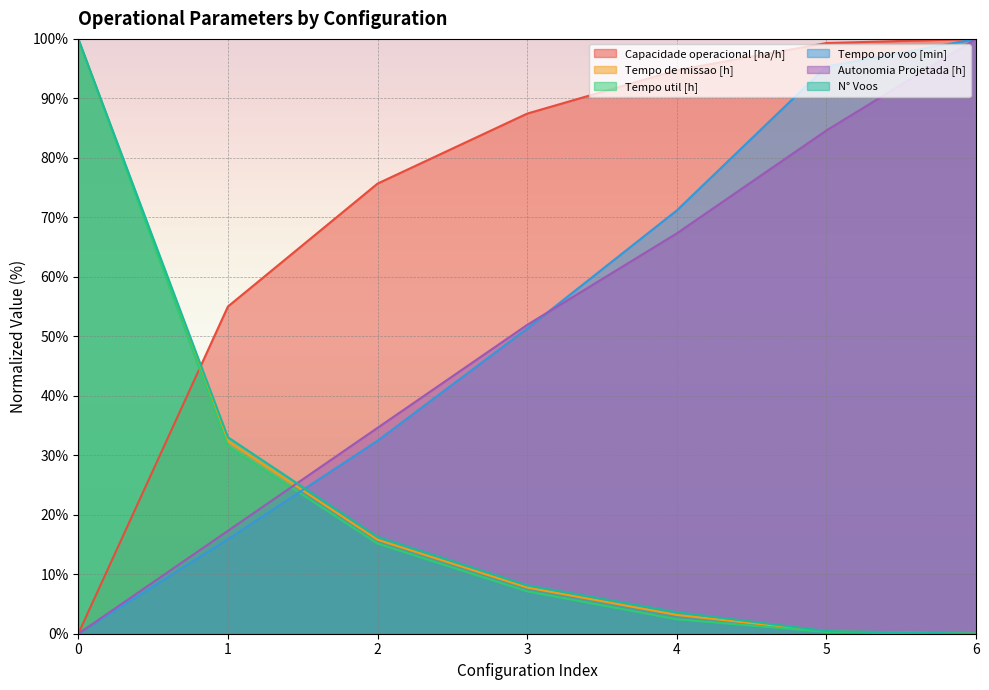

What is the highest value of the Tempo de missao [h] series?

100.0